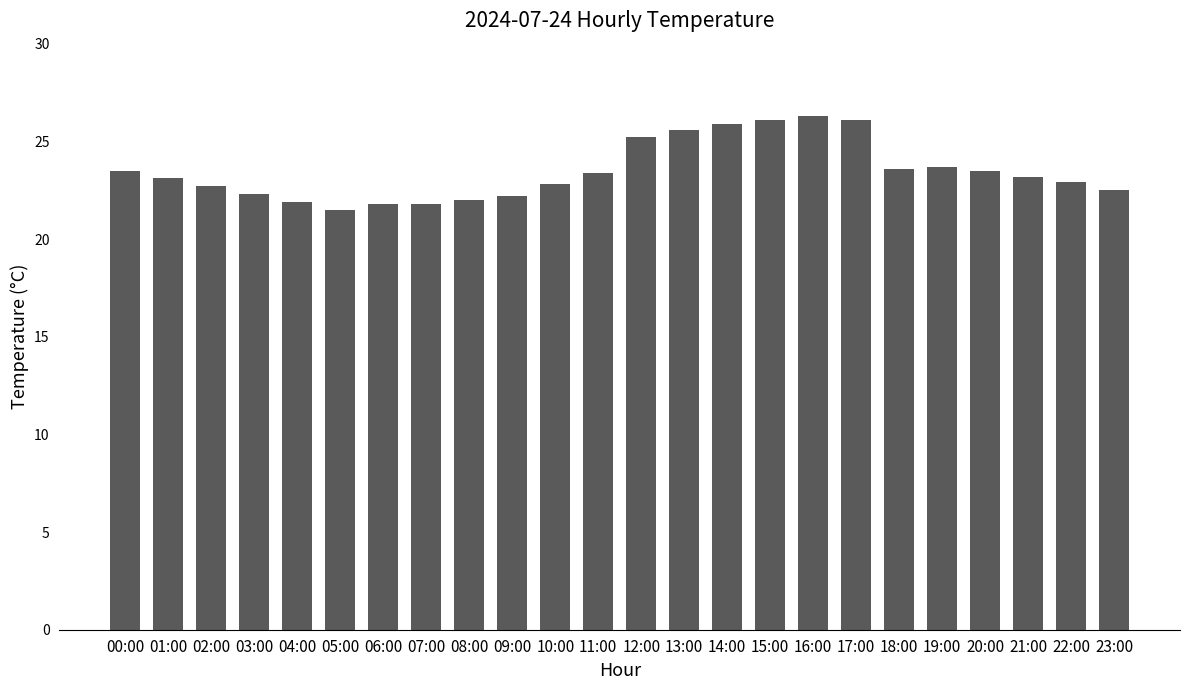

What is the sum of the values at 05:00 and 16:00?

47.8